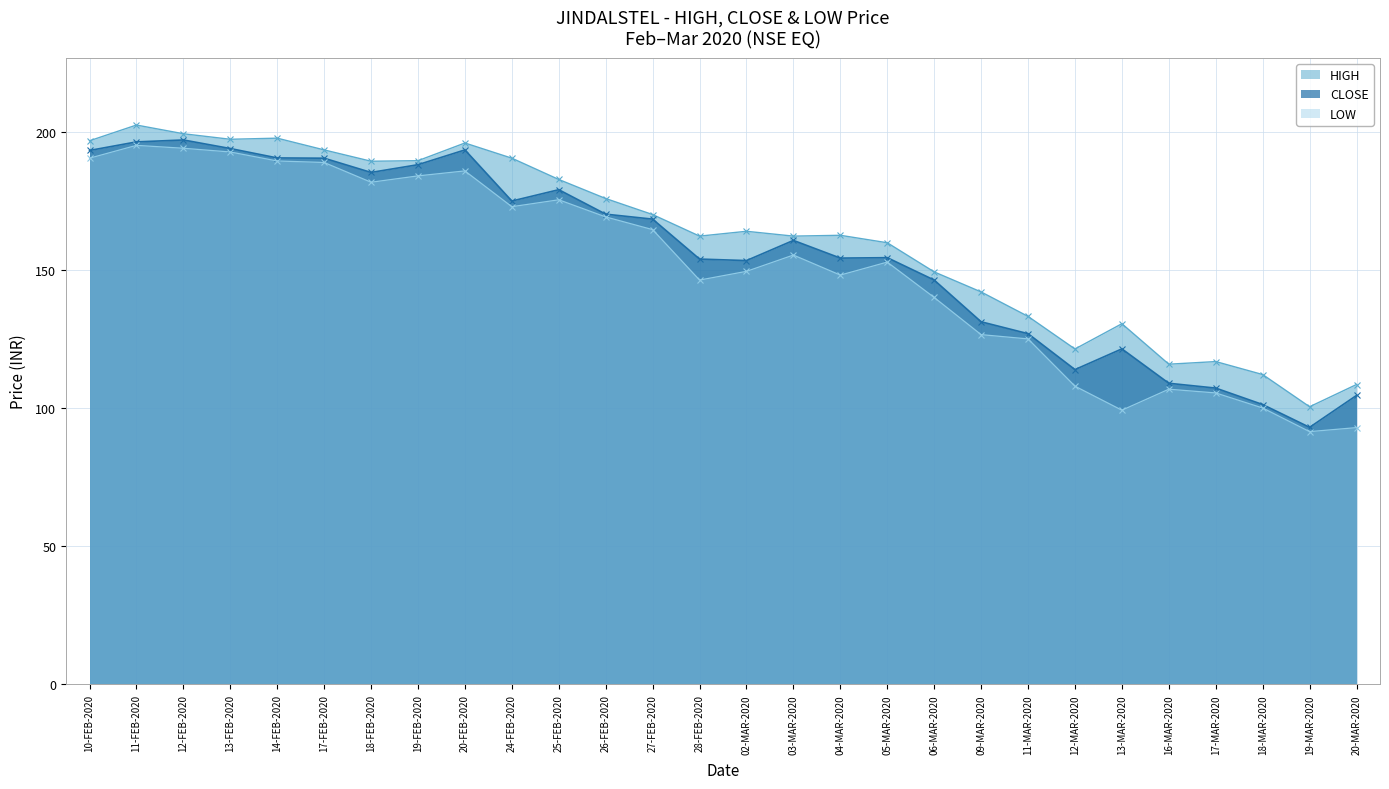

How many data points in HIGH are above 163?

14